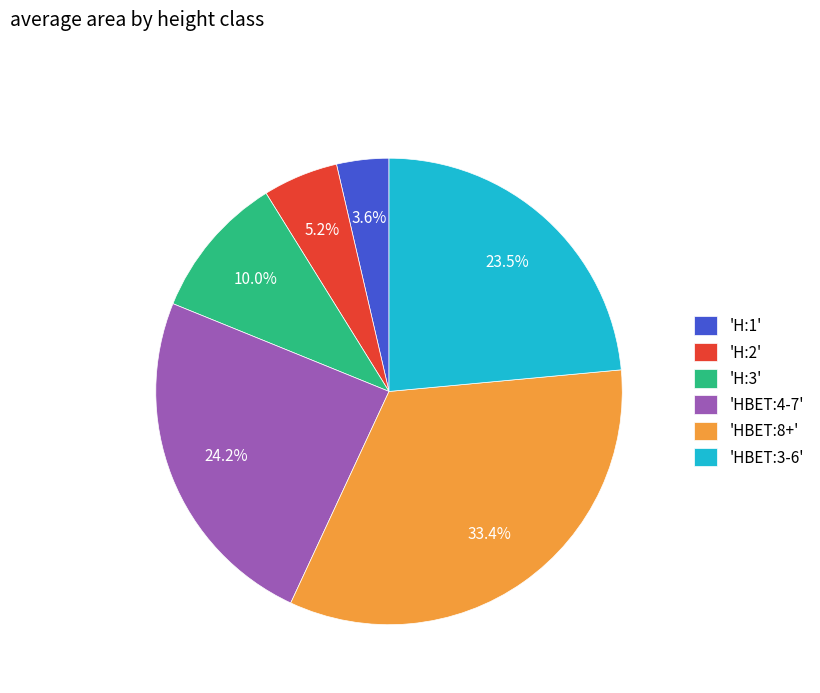

Is the sum of 'HBET:3-6' and 'HBET:8+' greater than half?

Yes